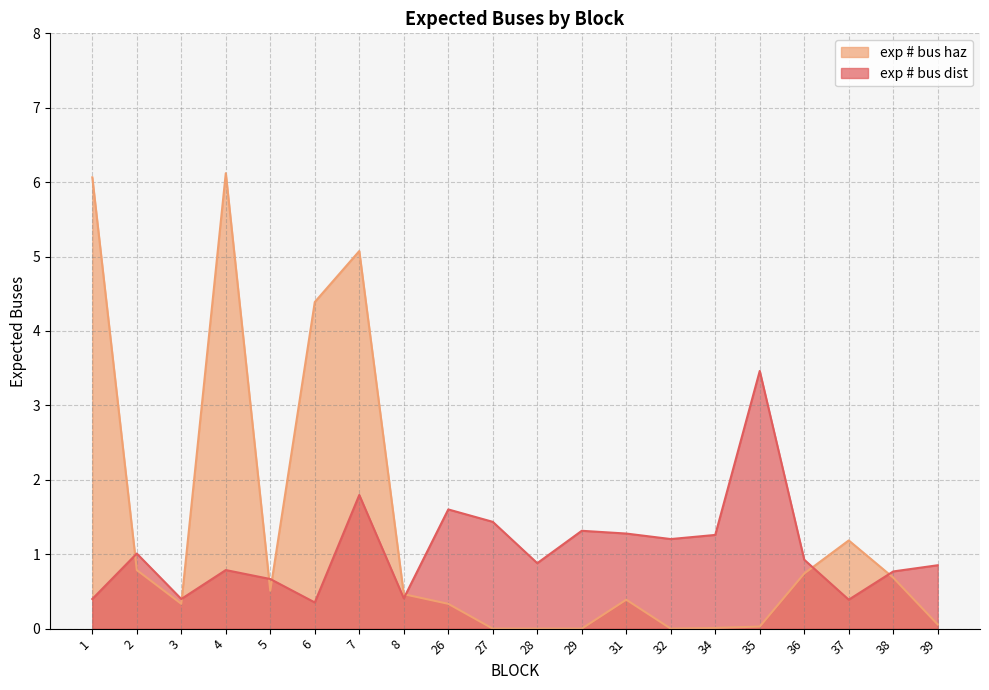

List the series in order of their peak value, highest first.

exp # bus haz, exp # bus dist